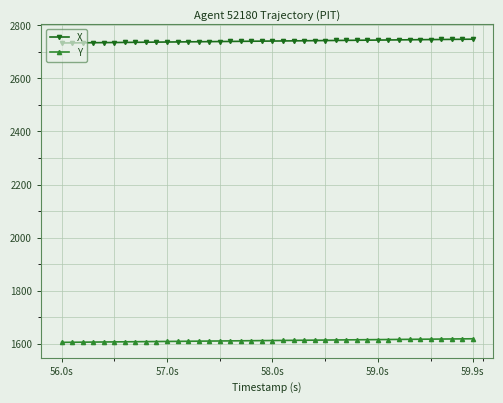

Rank the series by their maximum value, from highest to lowest.

X, Y